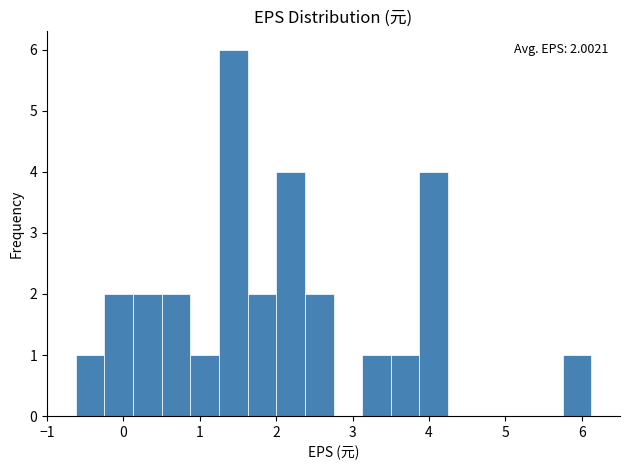

Read against the x-axis, roughly where is the centre of the tallest bar?

1.4